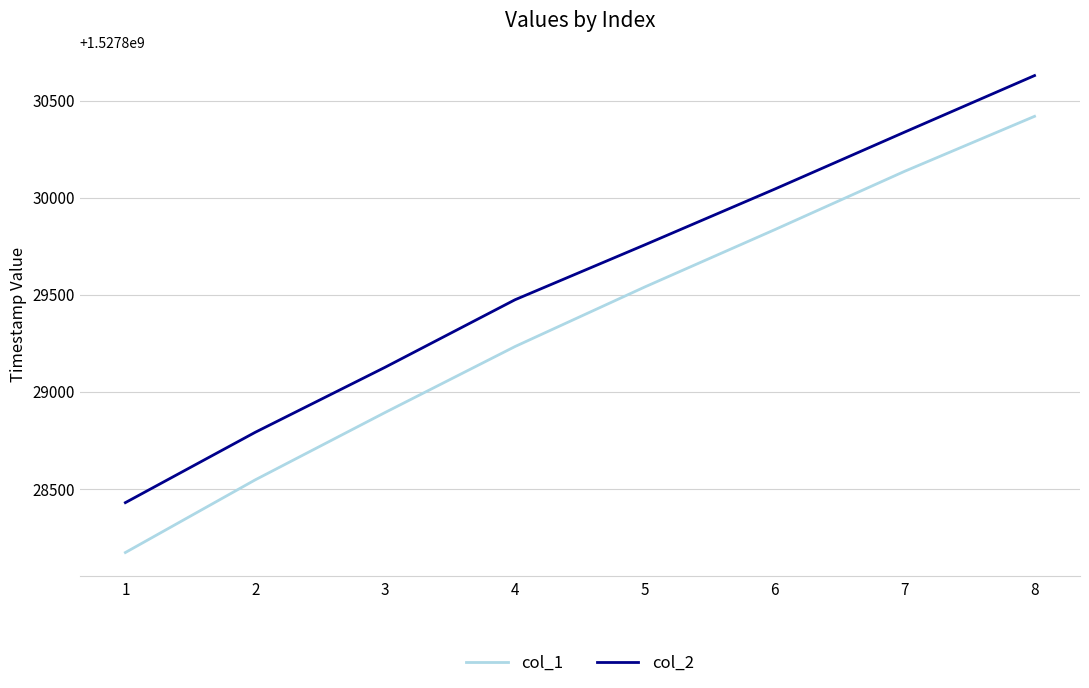

True or false: col_2 and col_1 cross at least once.

False